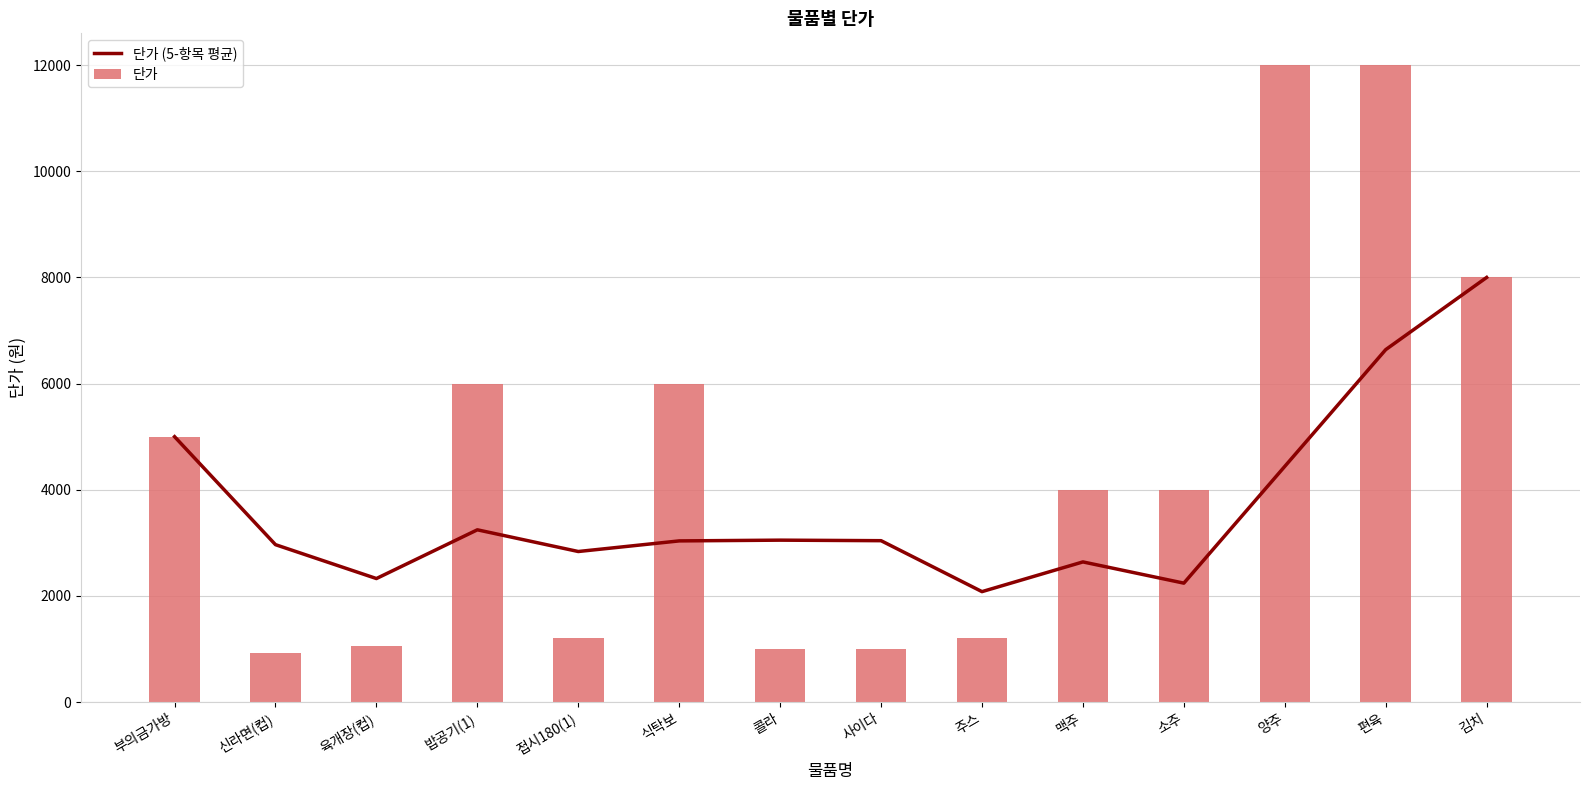

Which label corresponds to the smallest value in the chart?

신라면(컵)